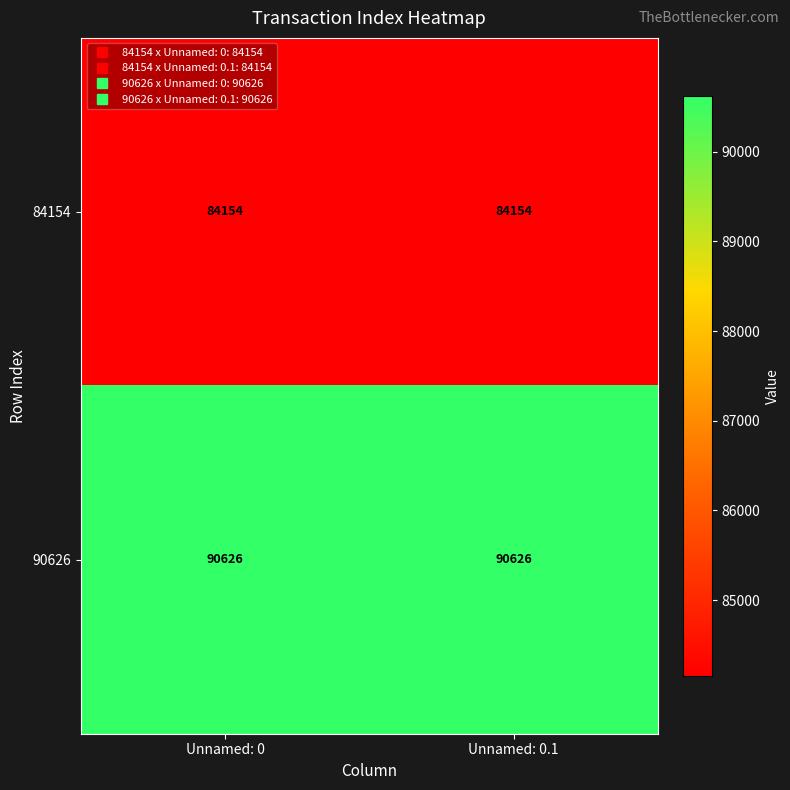

At how many categories does at least one series exceed 84766?

2